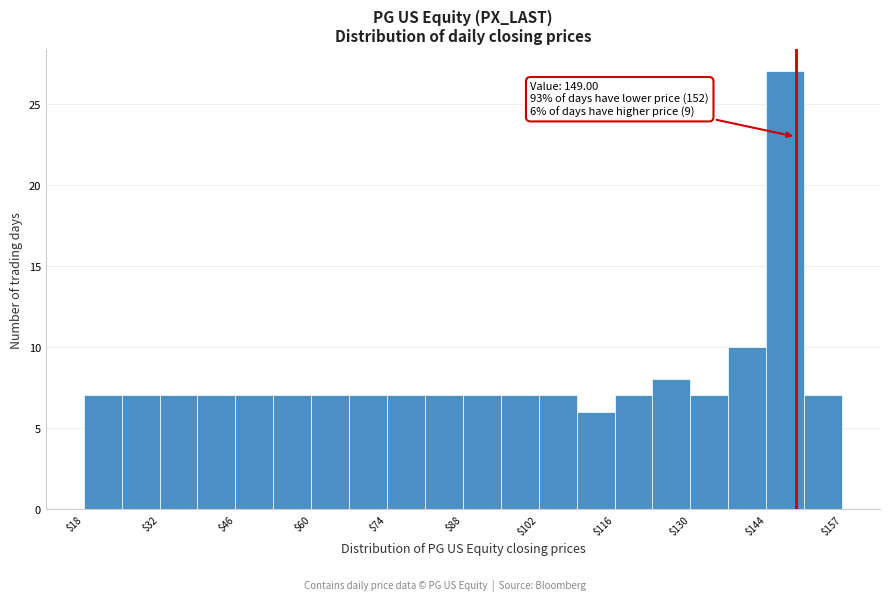

Around what value on the x-axis is the tallest bar? Give the approximate position of its centre, as read against the axis.

148